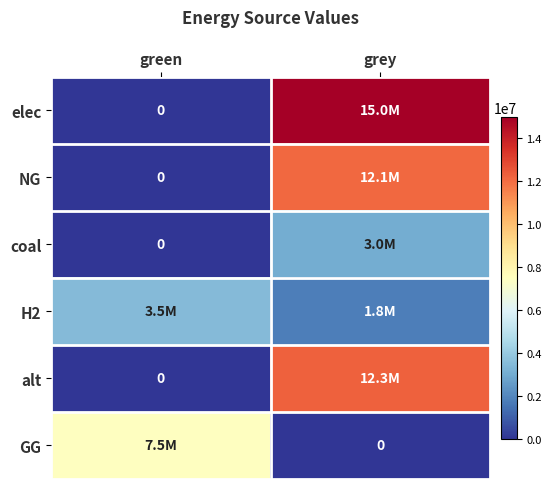

Which series has the largest total across all categories?

elec